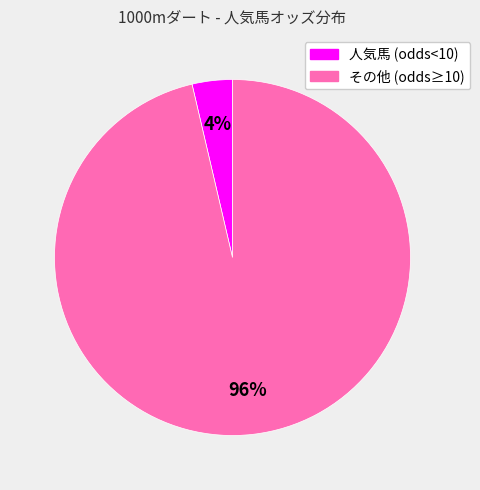

To the nearest percent, what is the average slice percentage?

50%